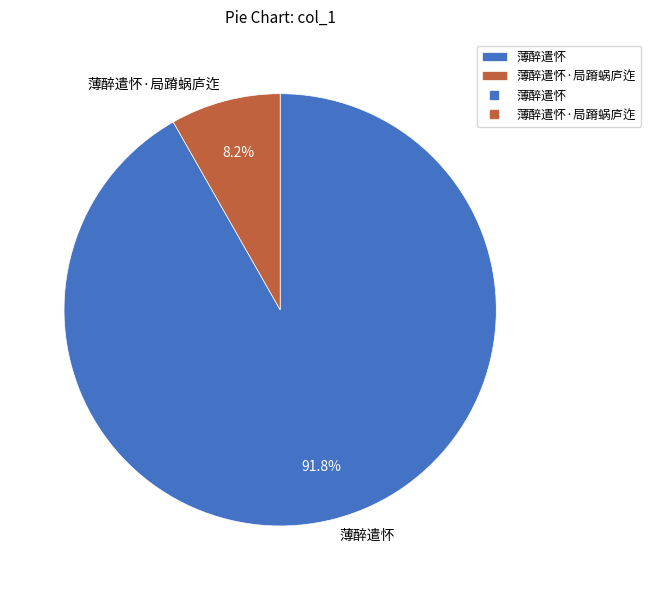

Is the sum of 薄醉遣怀·局蹐蜗庐迮 and 薄醉遣怀 greater than half?

Yes